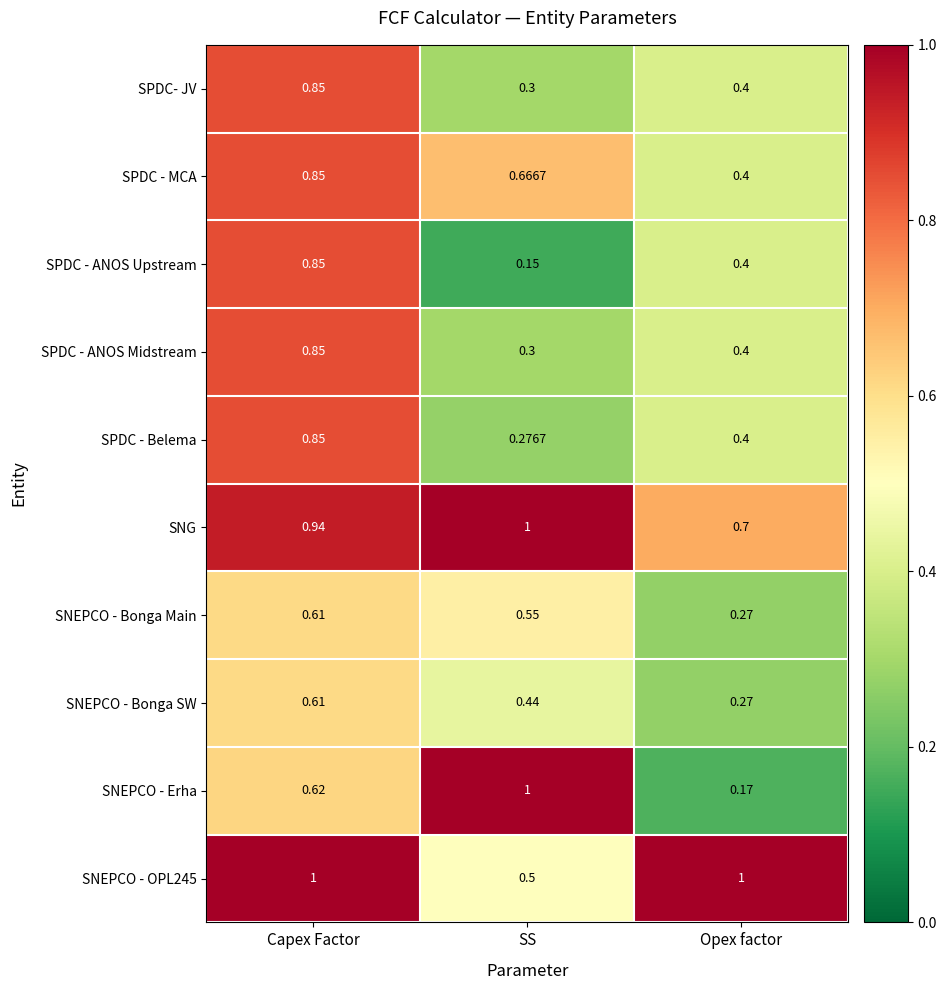

List the labels in order of SPDC- JV value, largest first.

Capex Factor, Opex factor, SS